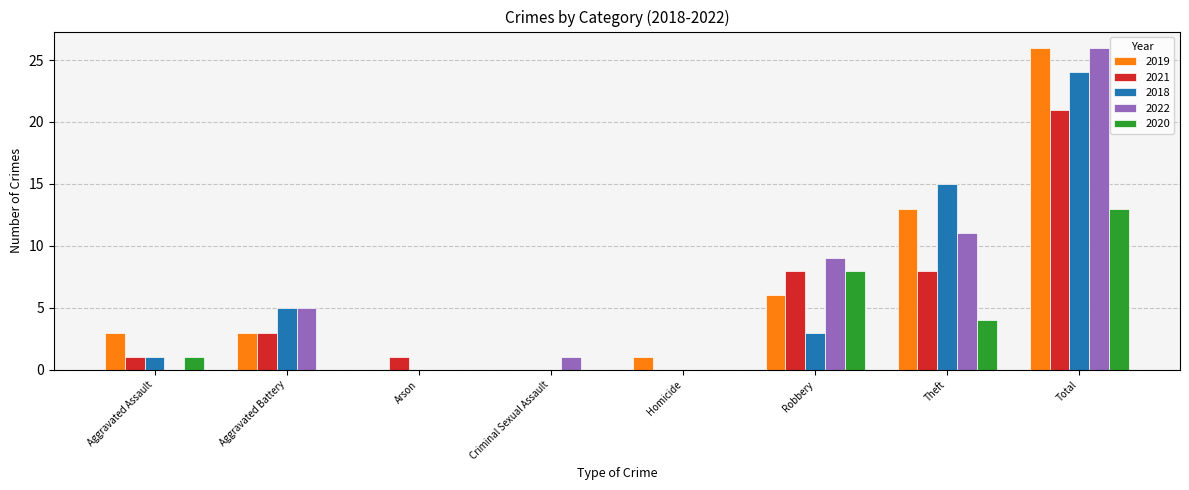

Reading right to left, list all the values displayed in this chart.

2019: 26	13	6	1	0	0	3	3
2021: 21	8	8	0	0	1	3	1
2018: 24	15	3	0	0	0	5	1
2022: 26	11	9	0	1	0	5	0
2020: 13	4	8	0	0	0	0	1